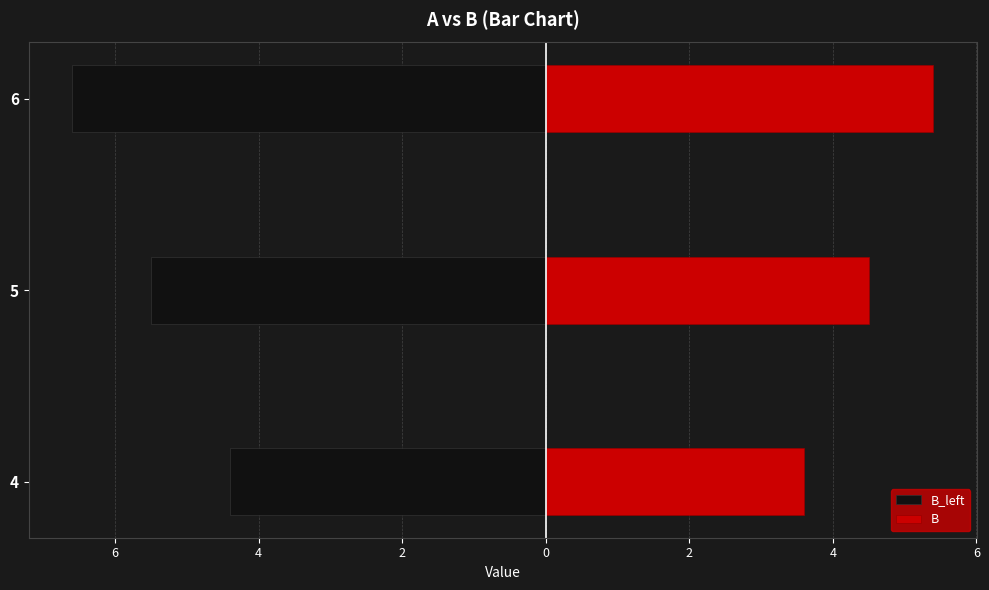

Reading right to left, list all the values displayed in this chart.

B_left: -6.6	-5.5	-4.4
B: 5.4	4.5	3.6